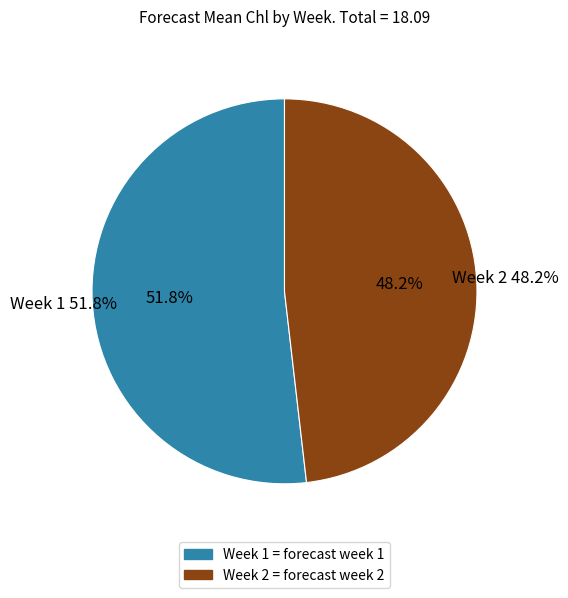

What is the total percentage of Week 1 and Week 2?

100.0%